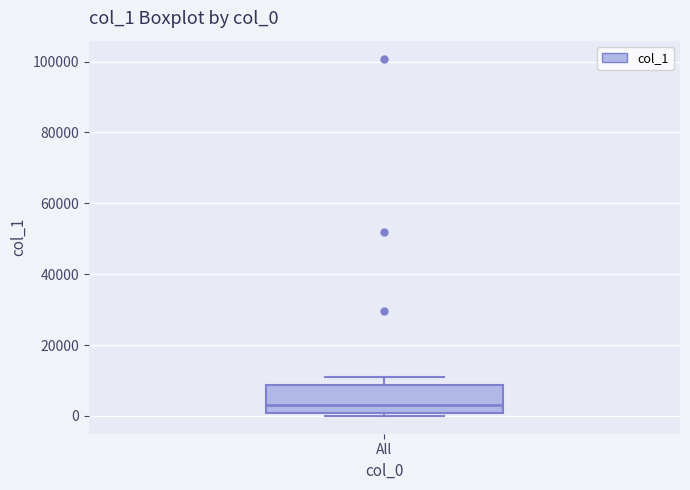

Transcribe this box plot: give where the median line is, the range the box spans, and where the two whiskers end, as read against the y-axis. The values are not printed on the chart, so give them approximately, as read against the axis.

median 4000, box 0 to 8000, whiskers 0 (just below the box's lower edge) to 12000